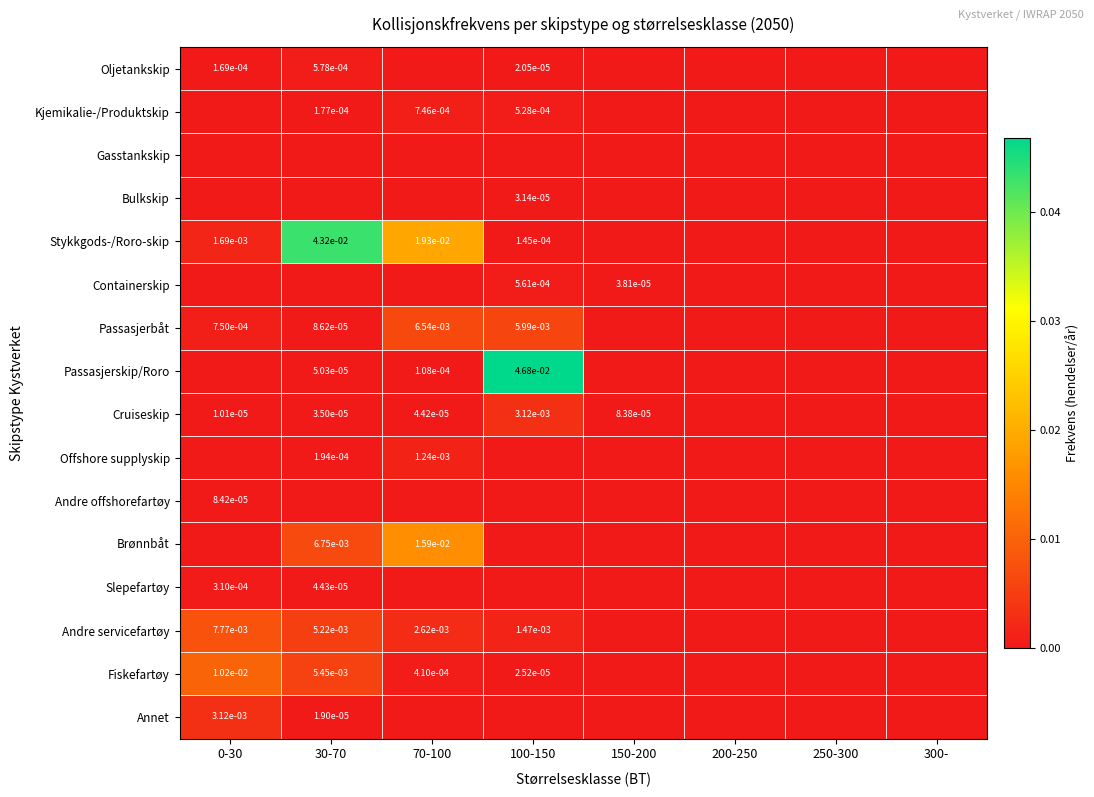

How many distinct data groups are displayed?

16